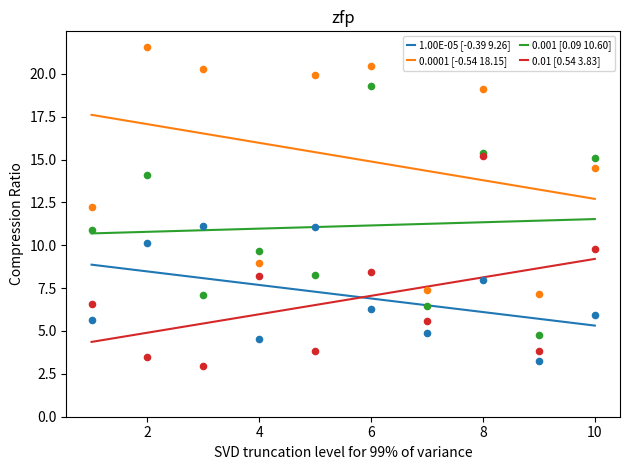

What are all the series names shown in the legend?

1.00E-05, 0.0001, 0.001, 0.01